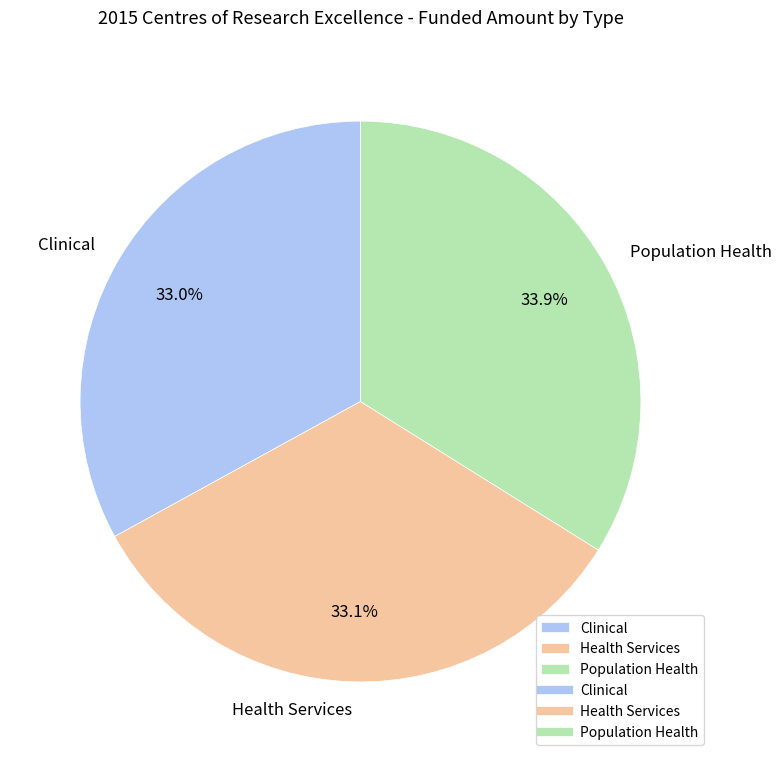

The Health Services slice represents 46% of the pie. True or false?

False